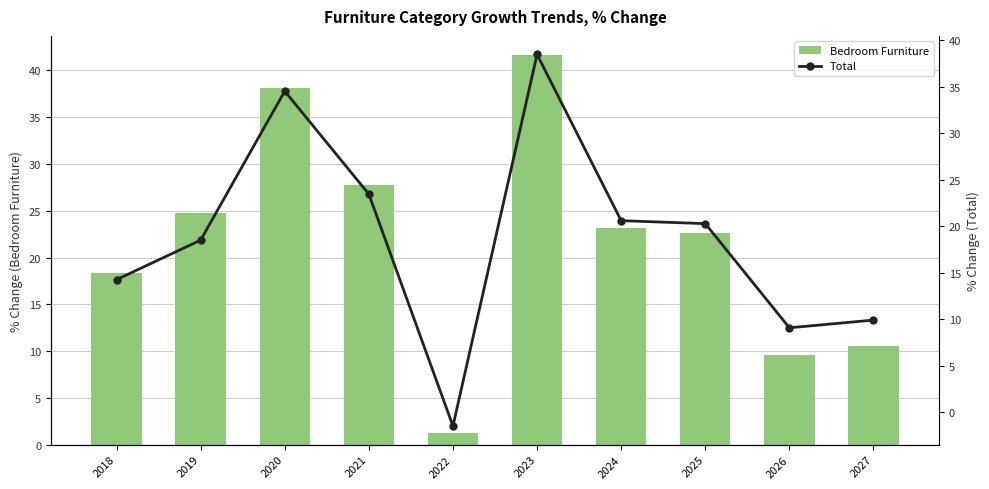

How many categories are shown in the chart?

10